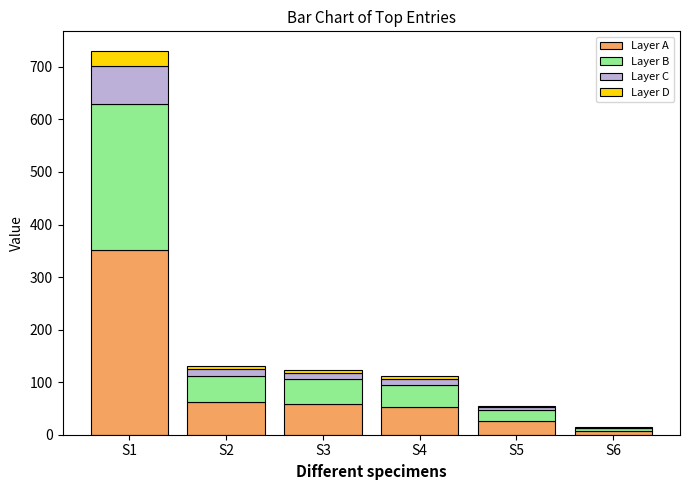

At which category is the sum across all series the highest?

S1